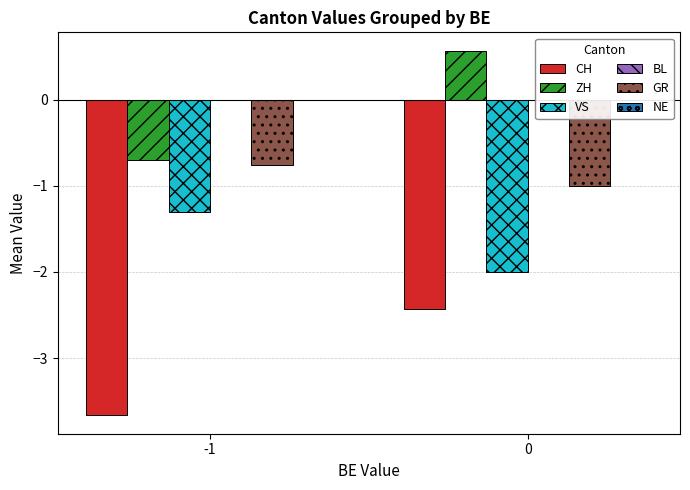

Which series changed the most between -1 and 0?

ZH